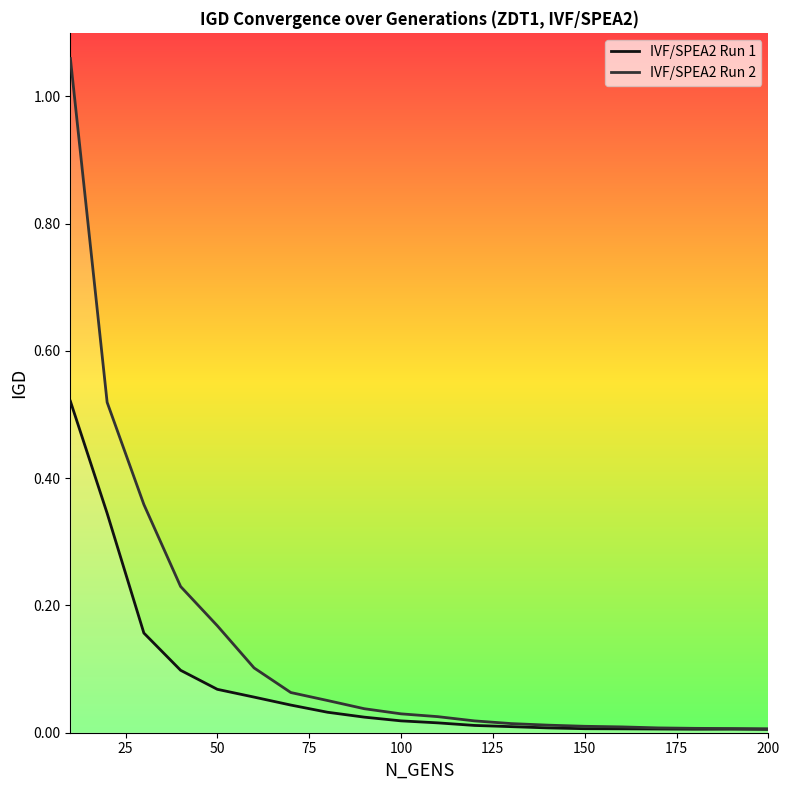

Which series has the widest spread of values?

IVF/SPEA2 Run 2